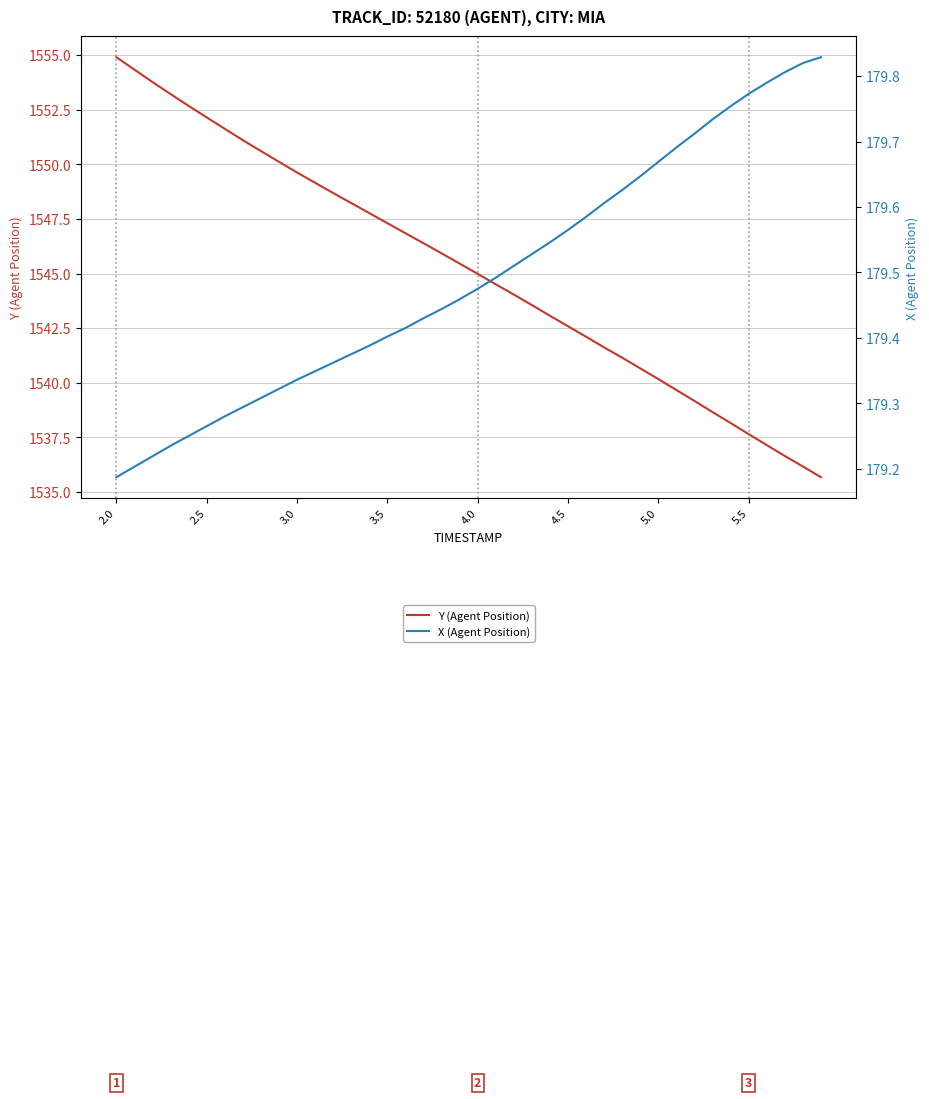

What are all the series names shown in the legend?

Y (Agent Position), X (Agent Position)